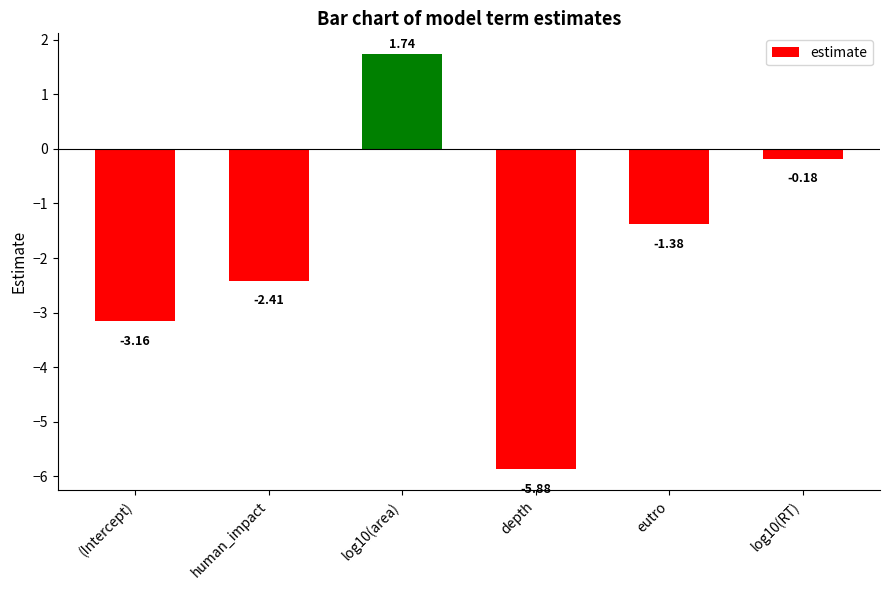

What is the average value?

-1.9